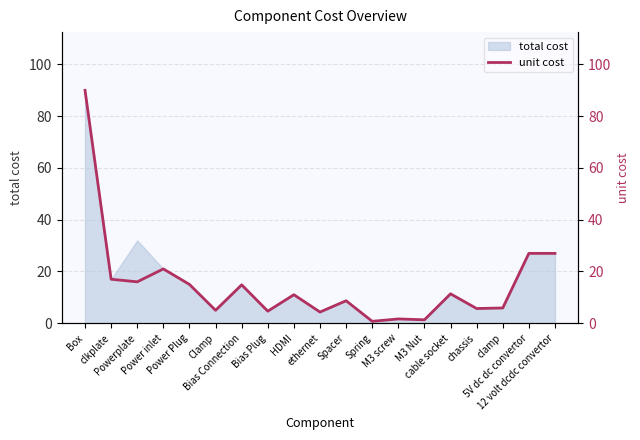

The chart shows a value of 8.0 at Powerplate. True or false?

False